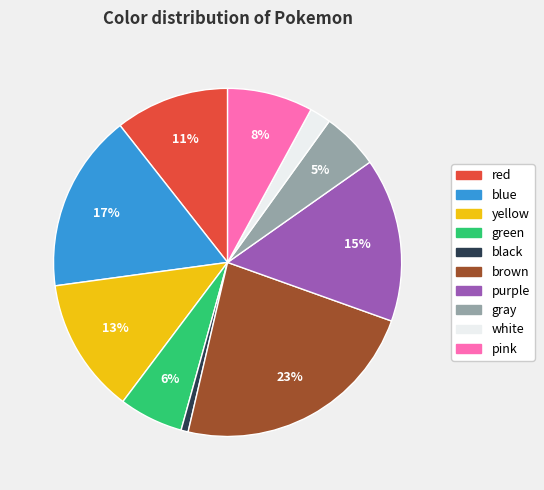

Which slice is the largest?

brown